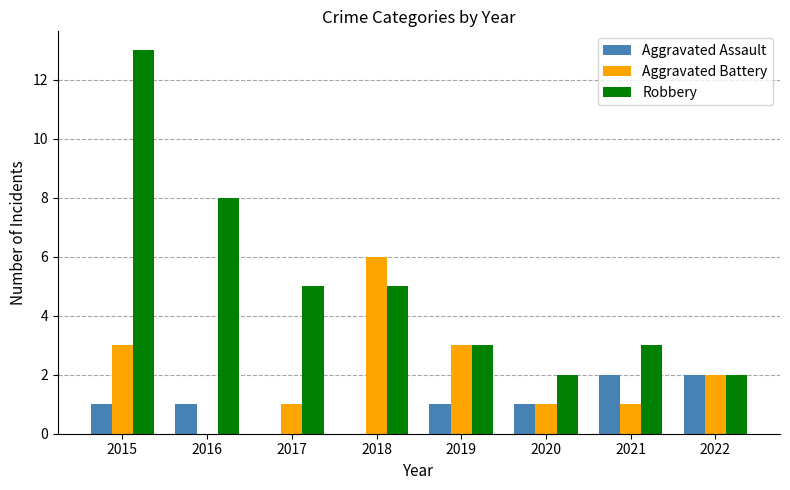

Count the number of categories in the chart.

8